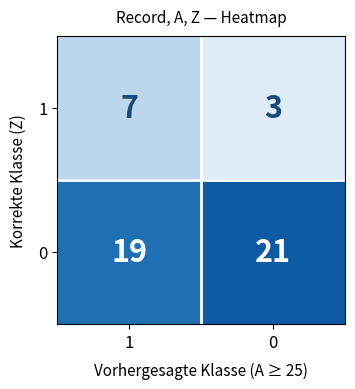

What value does the 0 series have at 1?

19